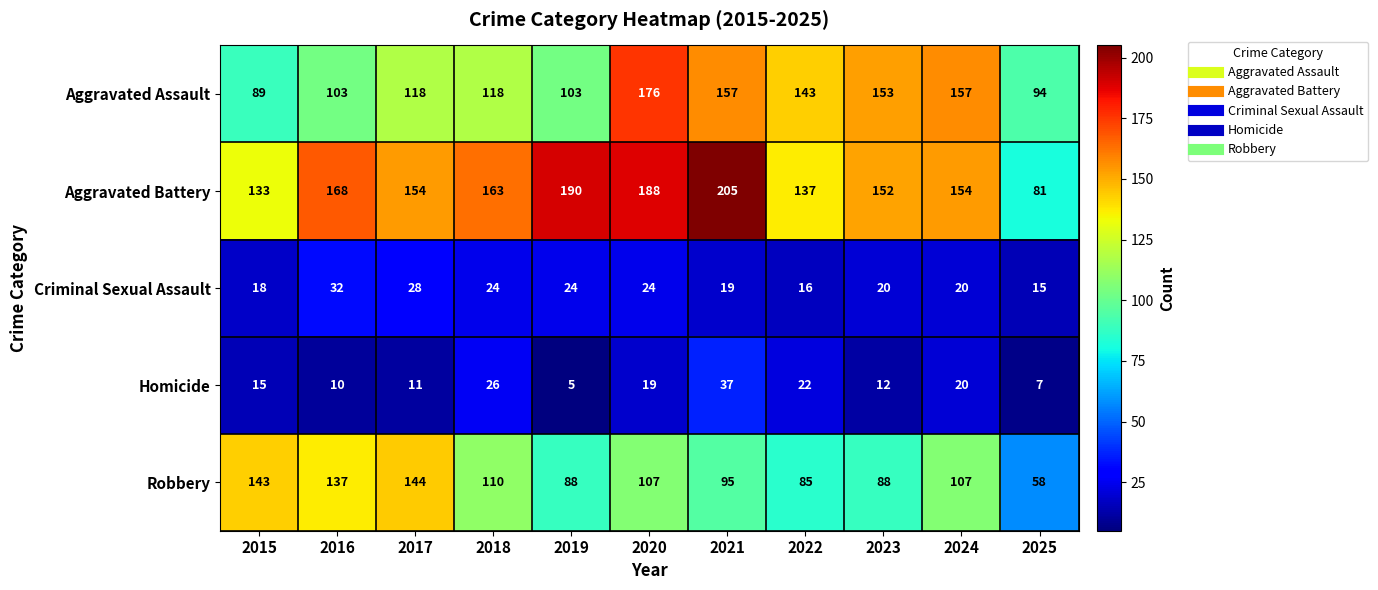

What is the sum of all Aggravated Assault values?

1411